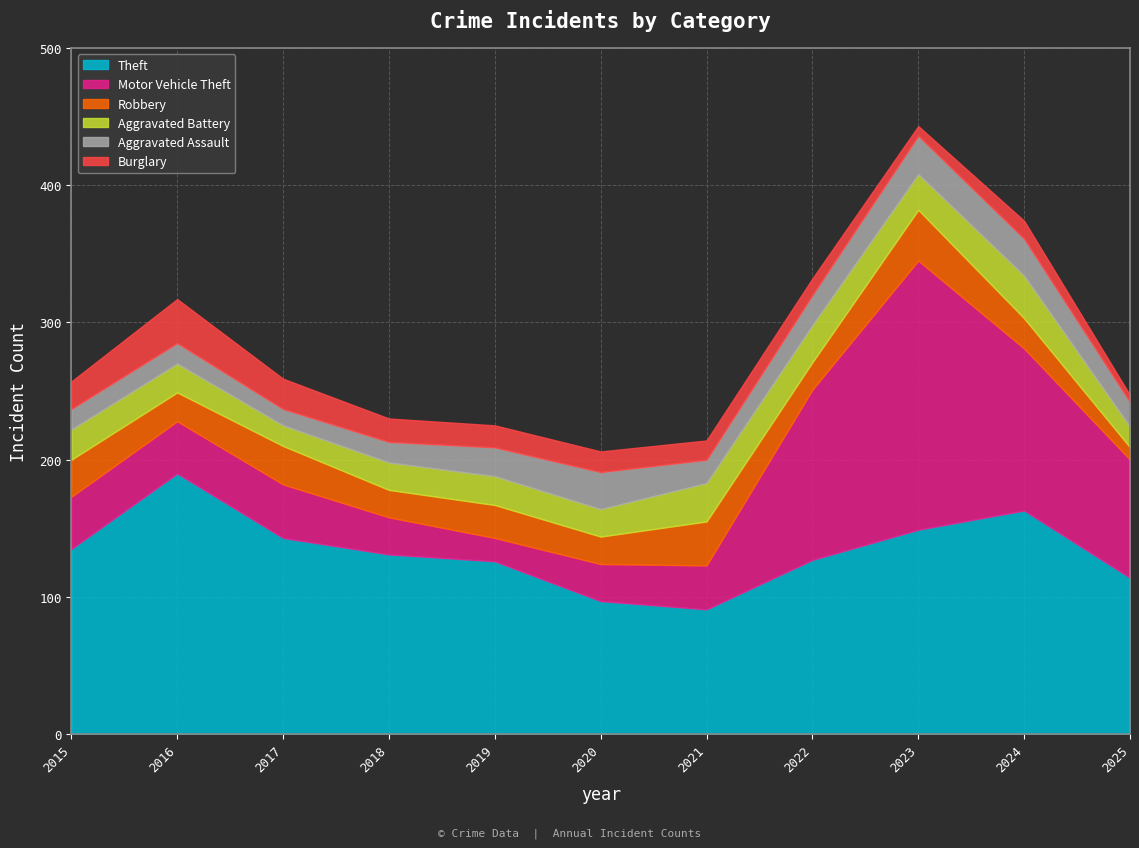

Which series has the largest range (max minus min)?

Motor Vehicle Theft